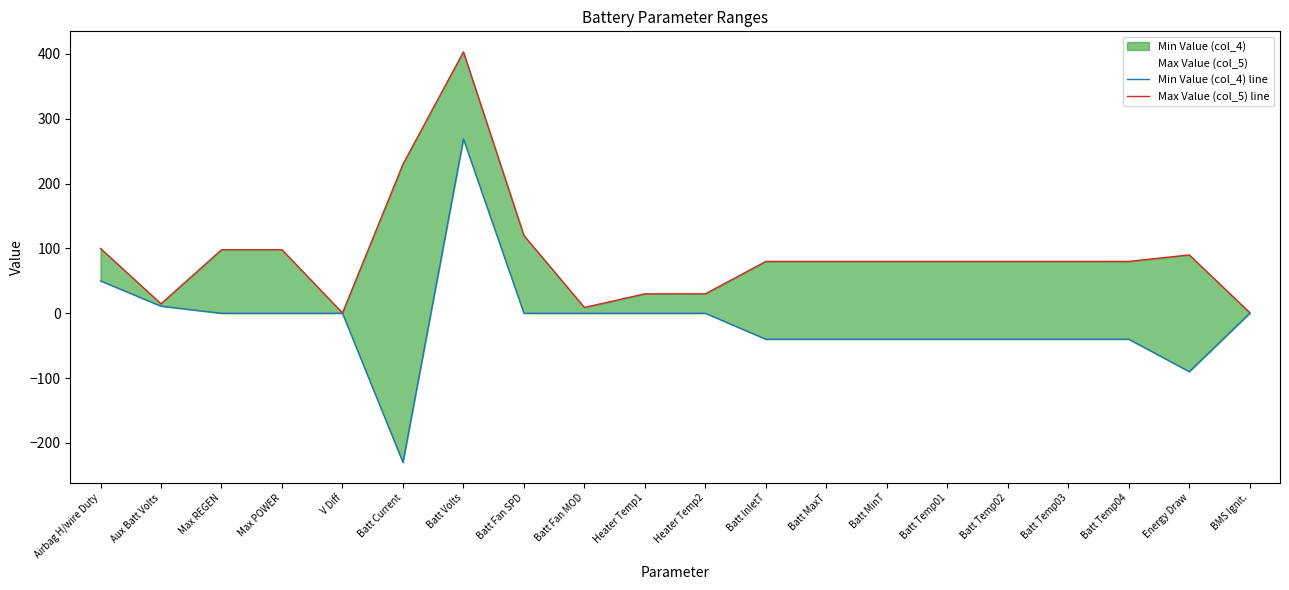

How many distinct data groups are displayed?

2